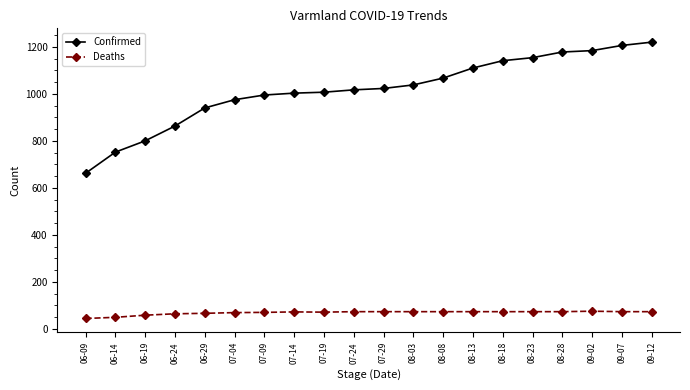

What position from the right is 09-02?

3